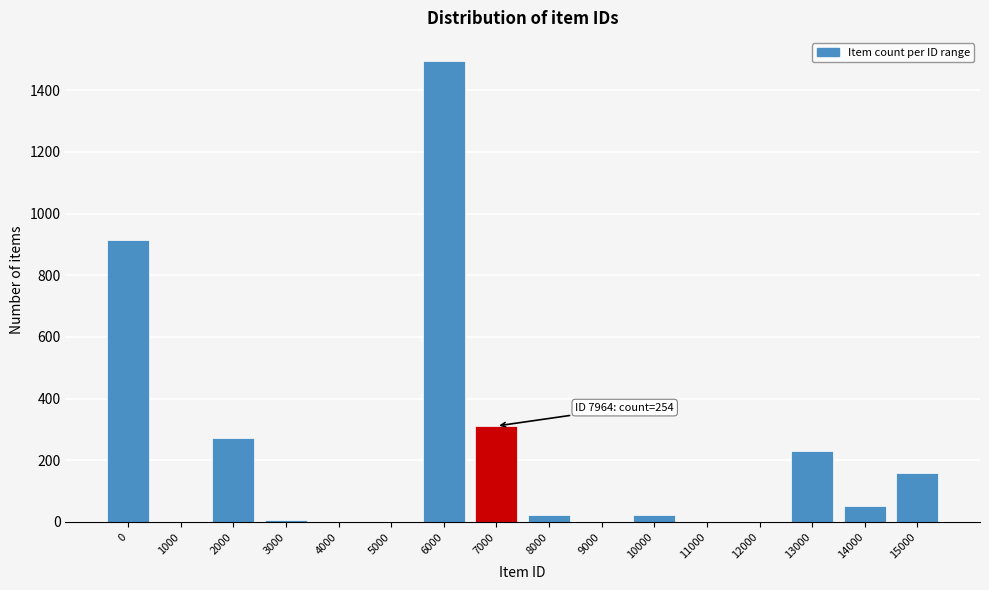

What is the sum of all values?

3485